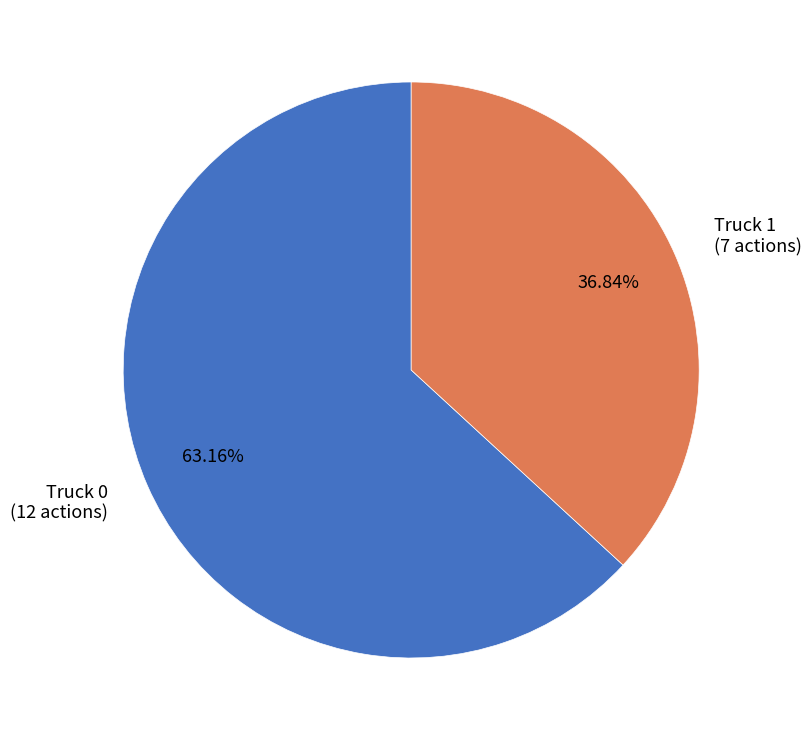

True or false: Truck 0 accounts for 57% of the total.

False